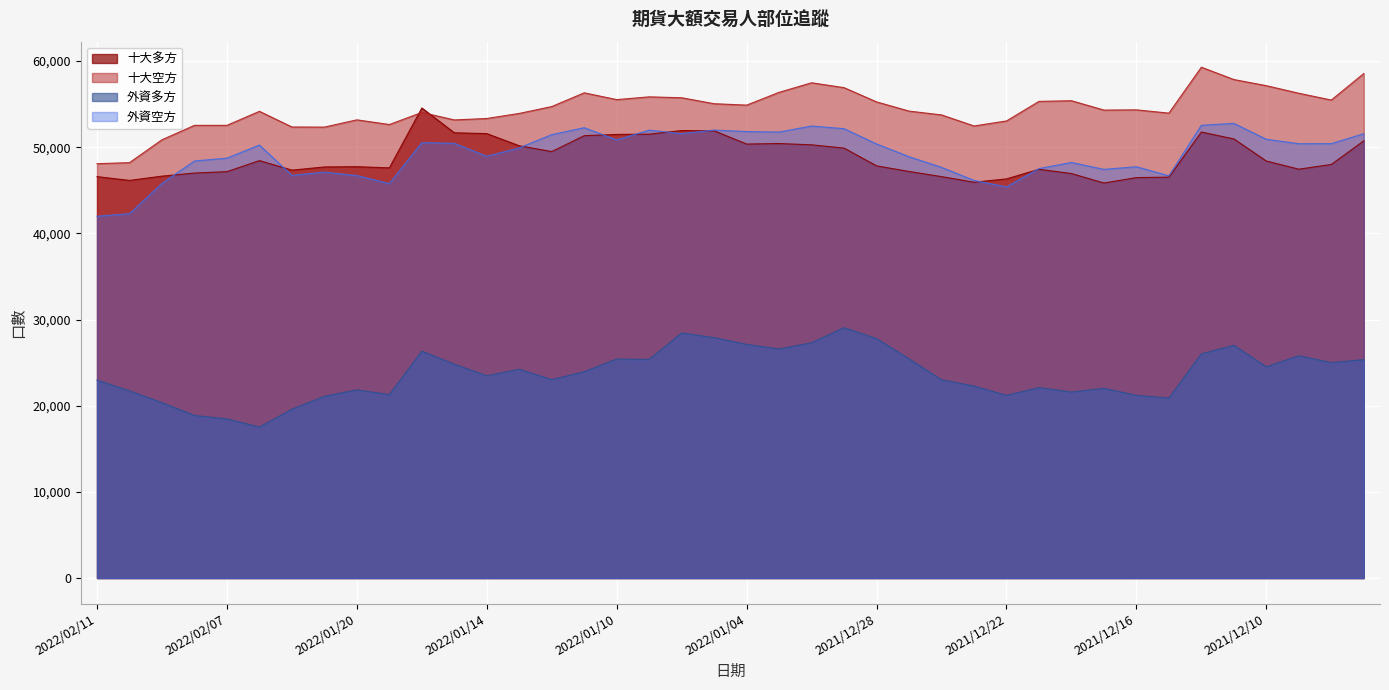

Reading left to right, what are all the values shown in this chart?

十大多方: 46586	46146	46643	47000	47163	48443	47339	47708	47739	47605	54553	51673	51578	50163	49496	51339	51483	51514	51933	51899	50364	50428	50277	49894	47833	47184	46586	45936	46323	47439	46944	45843	46473	46524	51761	50961	48395	47451	47996	50737
十大空方: 48086	48209	50867	52536	52539	54165	52346	52333	53176	52632	54034	53166	53334	53922	54719	56313	55524	55845	55739	55047	54885	56370	57478	56910	55260	54192	53749	52465	53049	55318	55396	54309	54336	53955	59284	57854	57141	56262	55473	58551
外資多方: 22969	21723	20349	18868	18470	17523	19591	21095	21835	21290	26327	24820	23473	24230	23031	23945	25419	25367	28444	27902	27113	26582	27306	29056	27786	25438	23007	22282	21197	22106	21589	22015	21203	20890	26018	27013	24508	25804	25001	25350
外資空方: 41991	42282	45801	48402	48730	50251	46732	47110	46710	45781	50530	50454	48947	49927	51460	52262	50850	51976	51581	51989	51817	51758	52462	52147	50379	48898	47663	46148	45391	47519	48231	47429	47733	46678	52546	52763	50924	50404	50415	51568